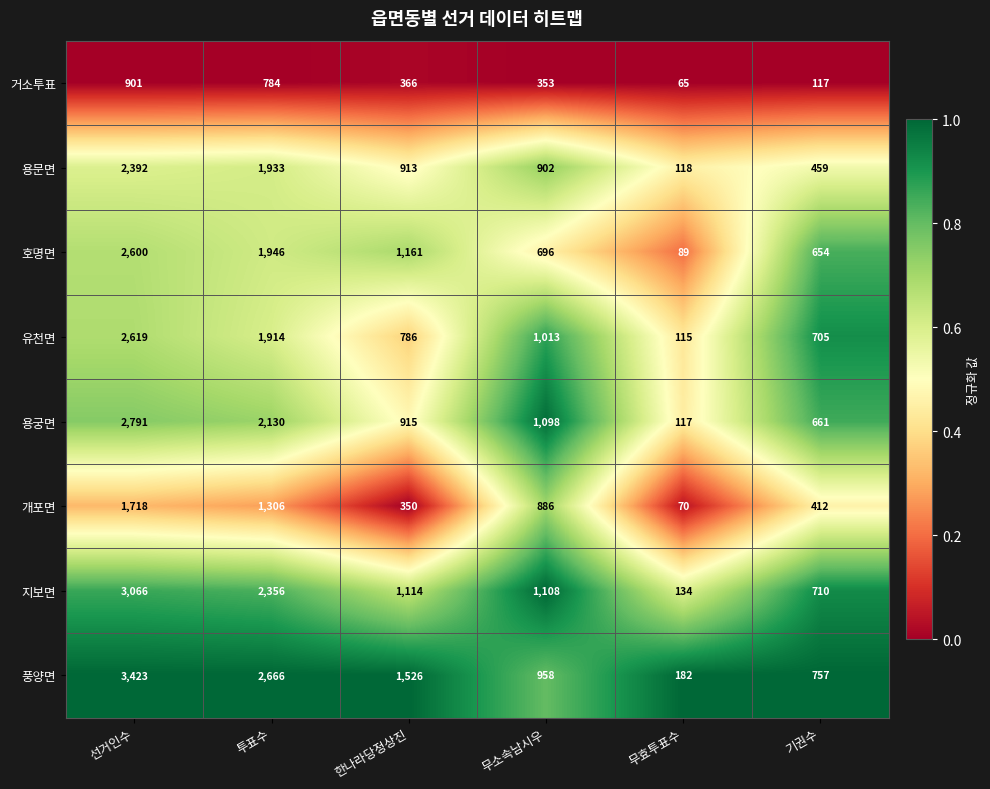

The value of 지보면 at 무효투표수 is 75. True or false?

False